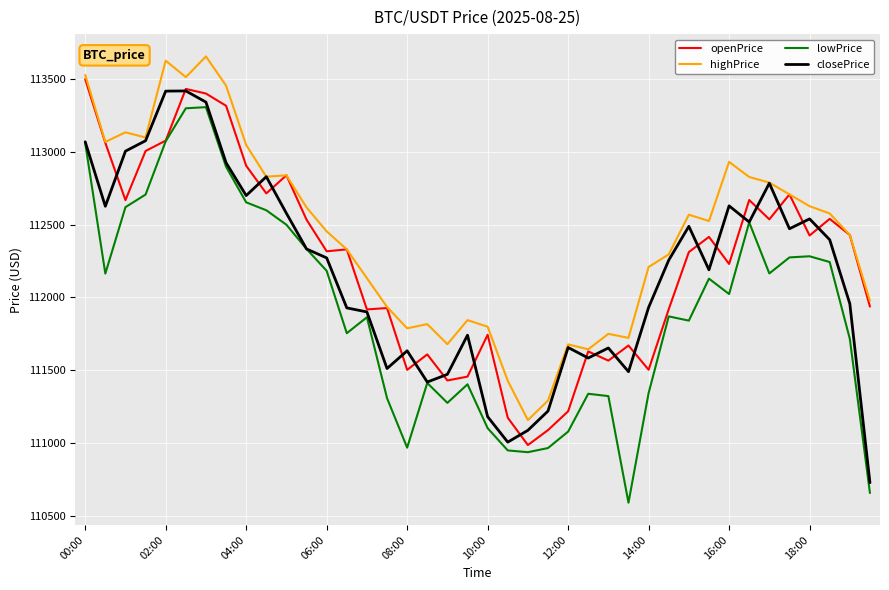

True or false: highPrice and lowPrice cross at least once.

False